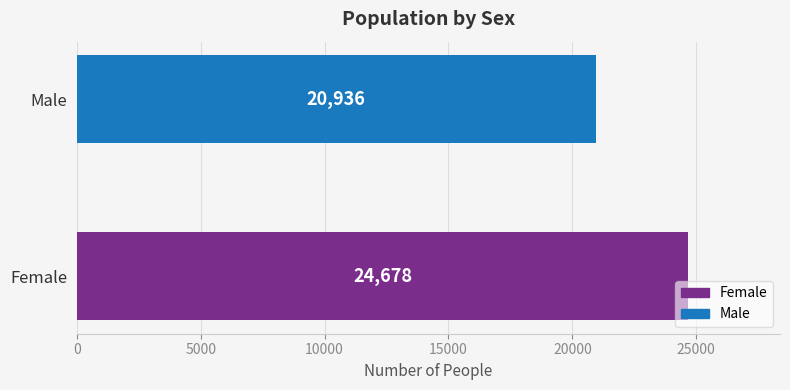

Between Female and Male, which is larger?

Female